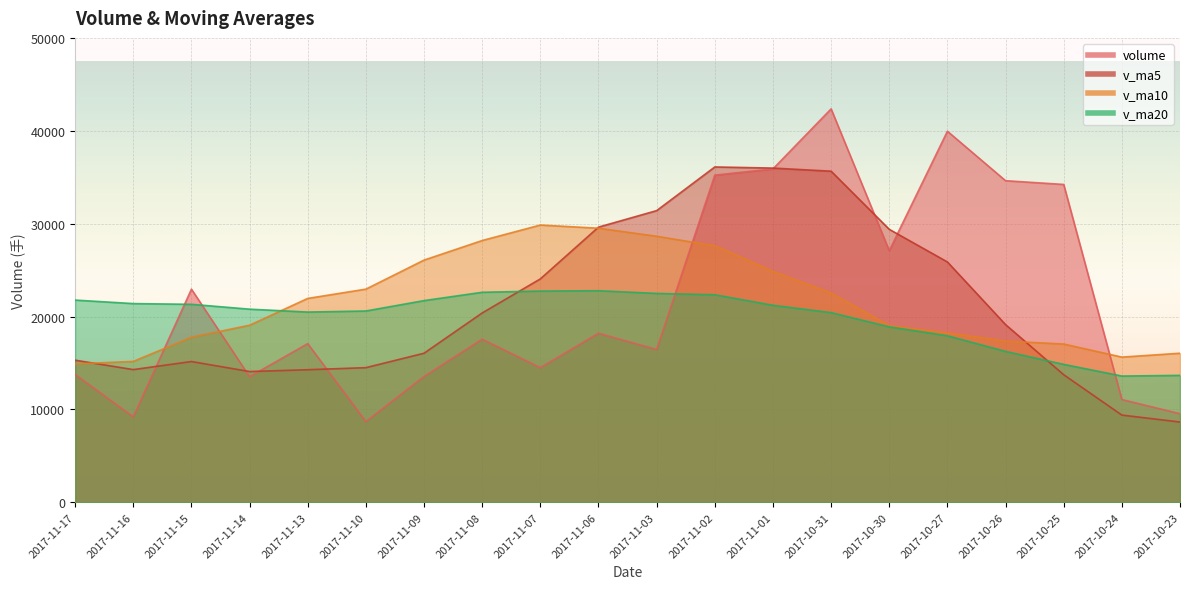

What is the minimum value shown in the chart?

8640.3